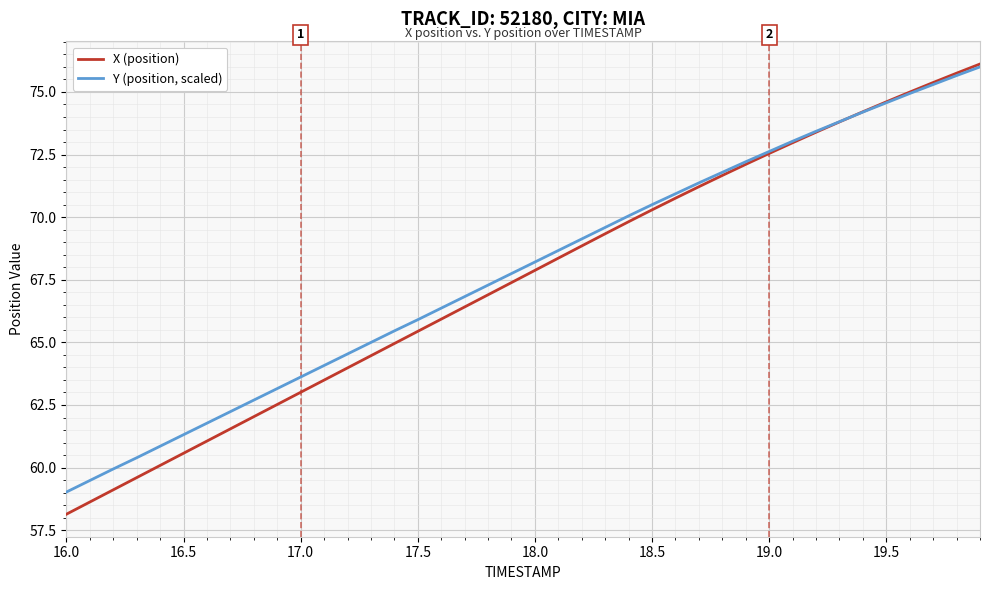

What is the minimum value for X (position)?

58.1